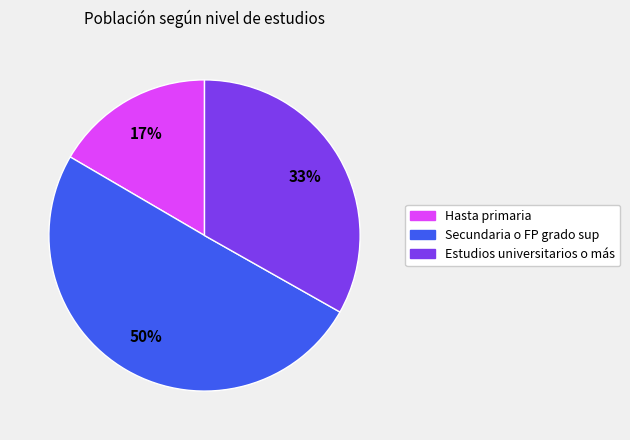

Which category has the smallest portion of the pie?

Hasta primaria